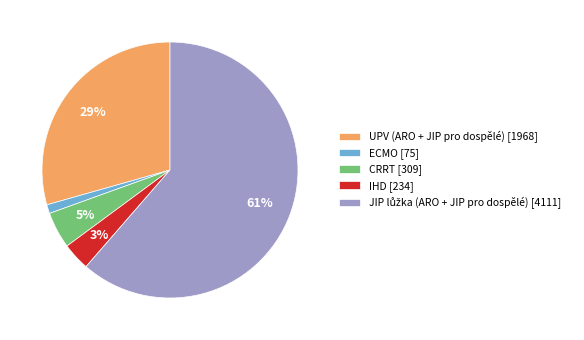

Is IHD [234] the majority of the pie?

No